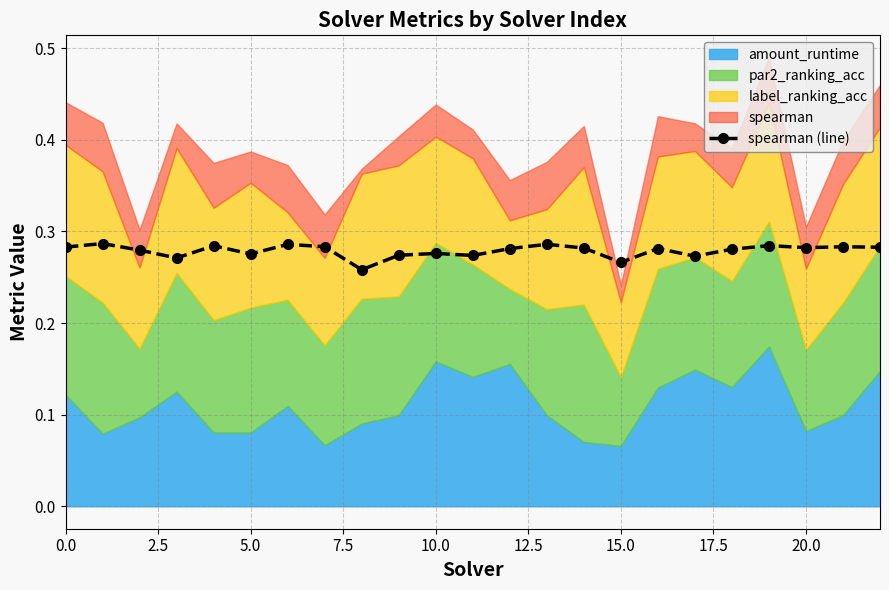

How many spearman (line) values are between 0 and 1?

23